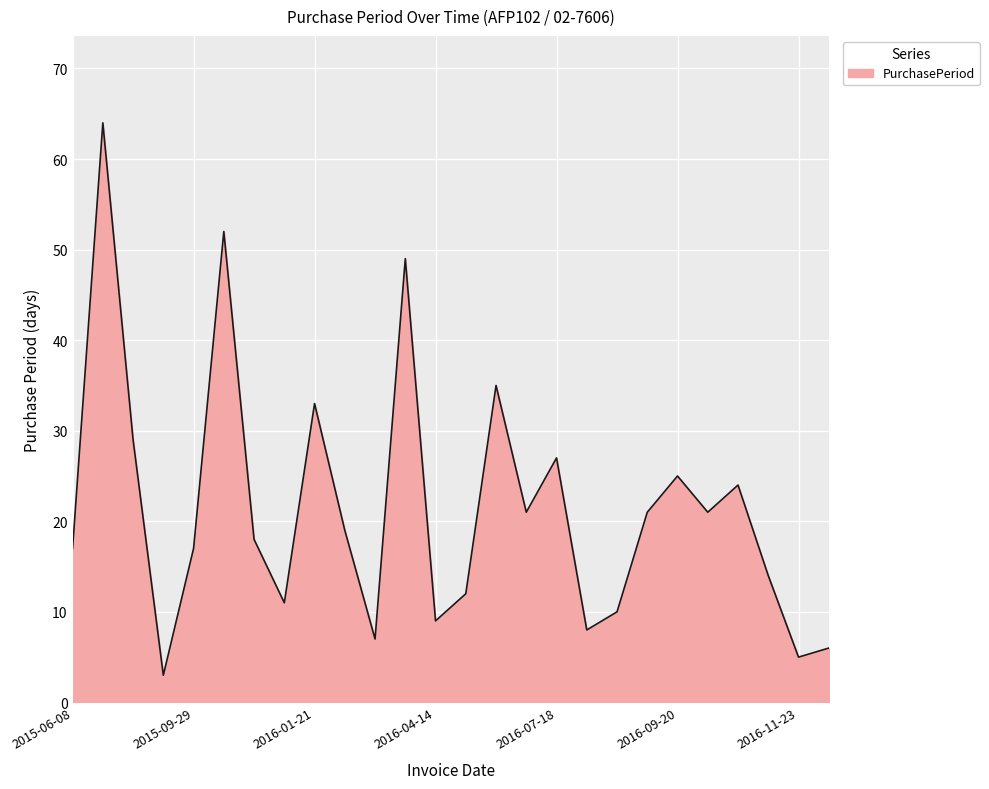

Reading right to left, transcribe all the data shown in this chart.

6	5	14	24	21	25	21	10	8	27	21	35	12	9	49	7	19	33	11	18	52	17	3	29	64	17